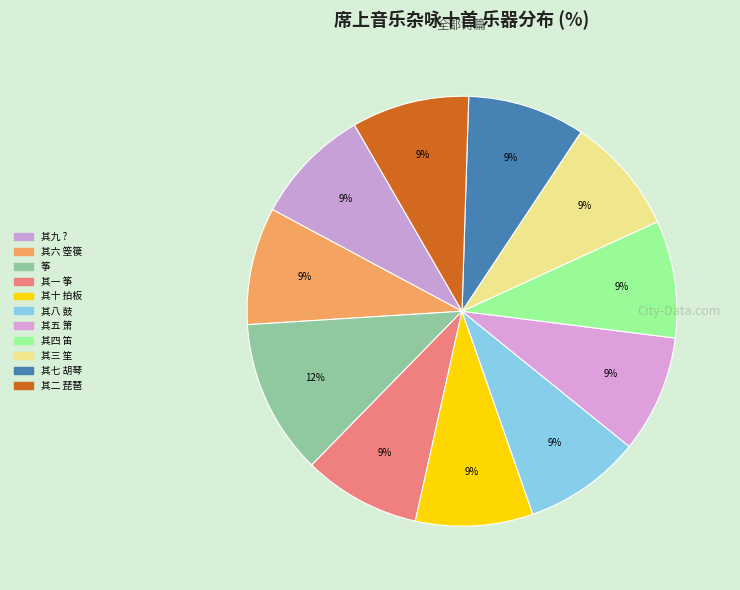

Does 其四 笛 account for over 50% of the chart?

No